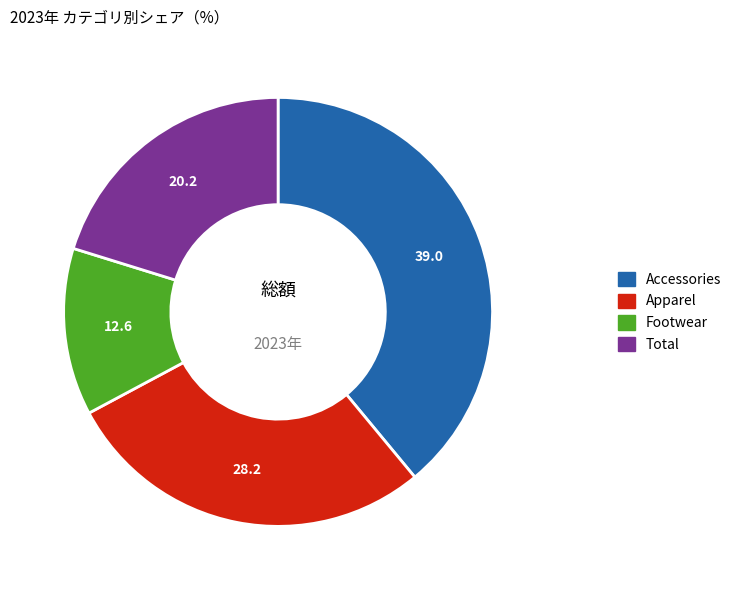

Is there a majority slice in this chart?

No